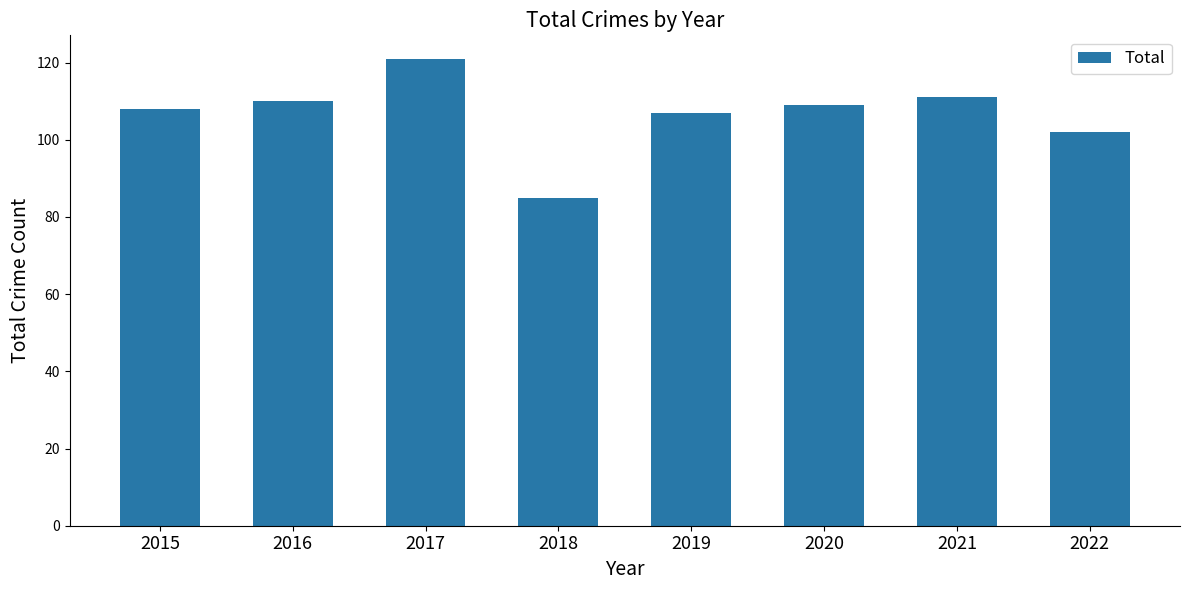

What is the difference between the maximum and minimum values?

36